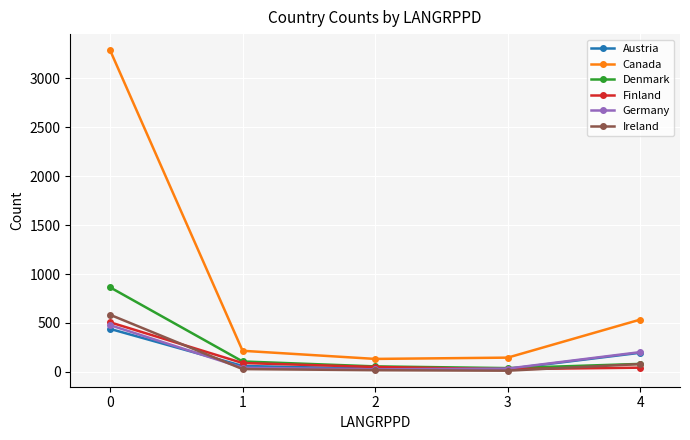

Is it true that Denmark equals 864.0 at 0?

True